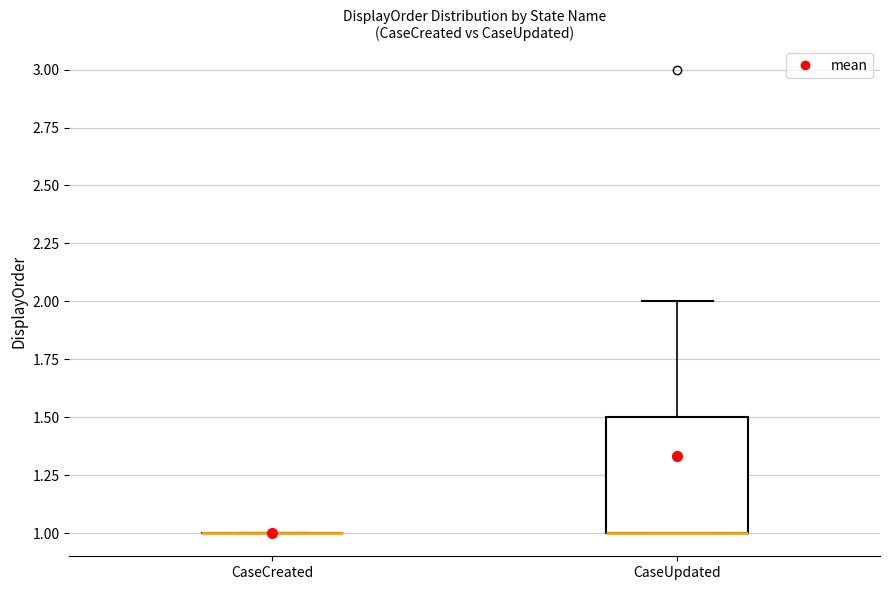

Reading left to right, transcribe this box plot: for each box, give where its median line is, the range the box spans, and where its two whiskers end, as read against the y-axis. The values are not printed on the chart, so give them approximately, as read against the axis.

CaseCreated: box collapsed to a line at 1.0, whiskers 1.0 to 1.0
CaseUpdated: median 1.0 (drawn on the box's lower edge), box 1.0 to 1.5, whiskers 1.0 to 2.0